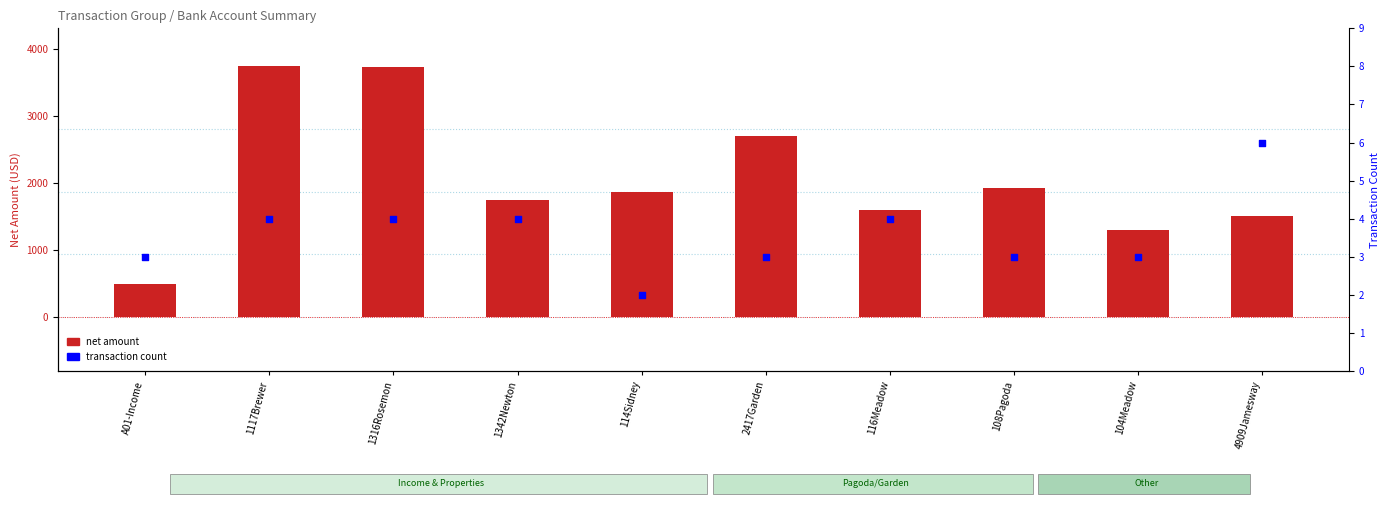

Which series reaches the maximum Y coordinate?

net amount